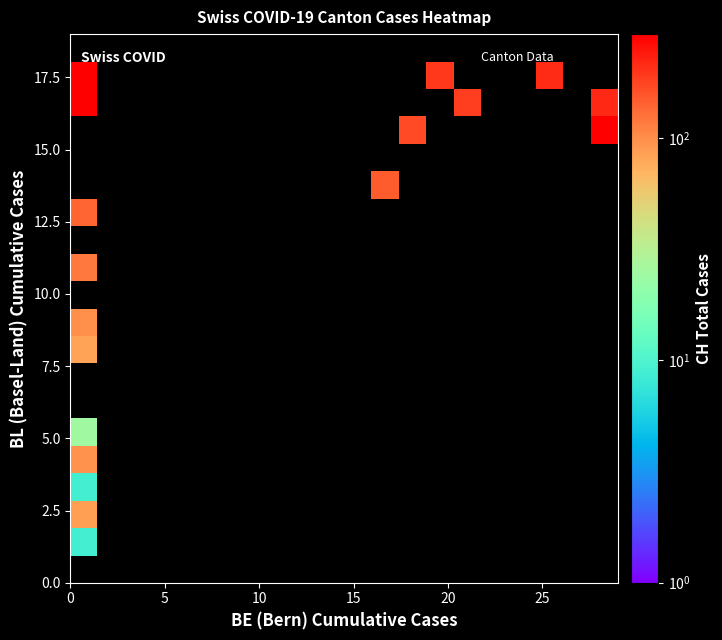

What is the greatest value displayed?

584.0